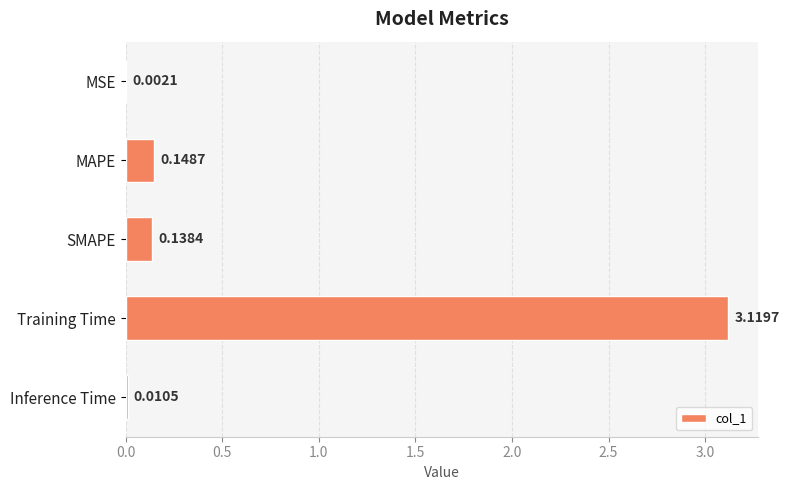

Which has a higher value, MAPE or Inference Time?

MAPE